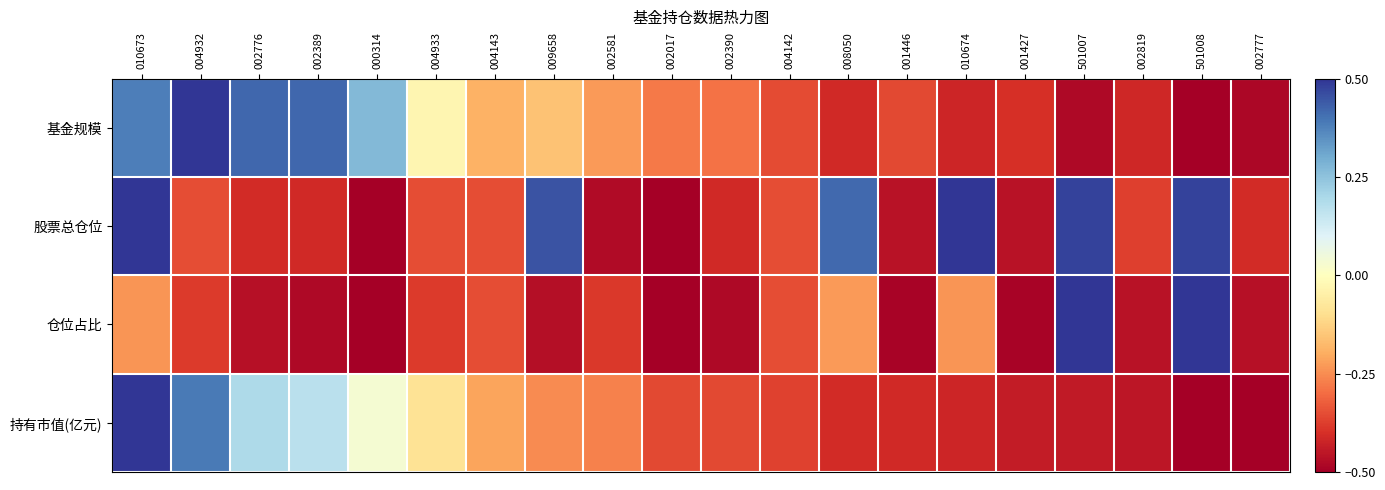

At 008050, list the series in order from largest to smallest.

股票总仓位, 仓位占比, 持有市值(亿元), 基金规模